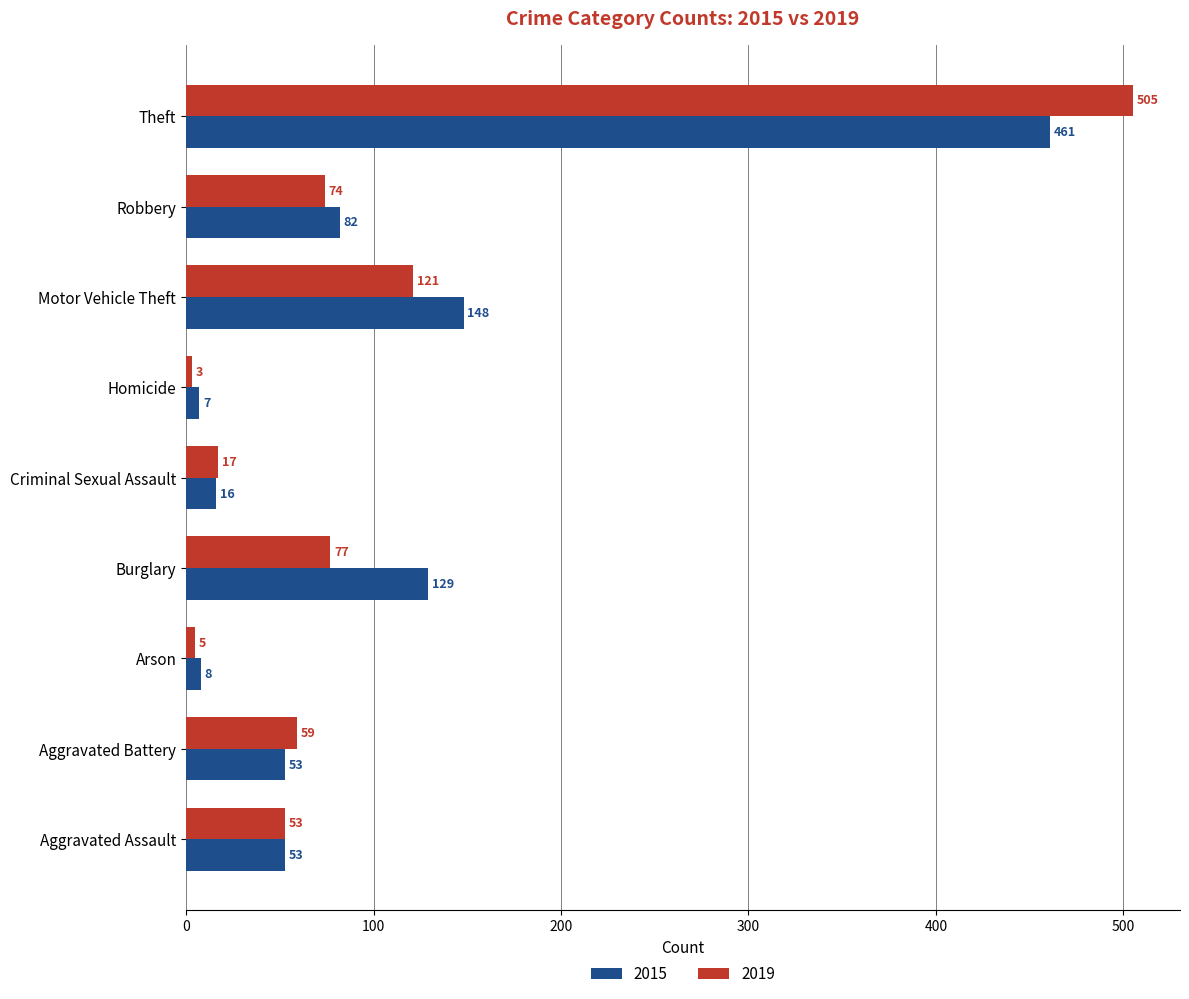

Is it true that 2019 equals 121 at Motor Vehicle Theft?

True